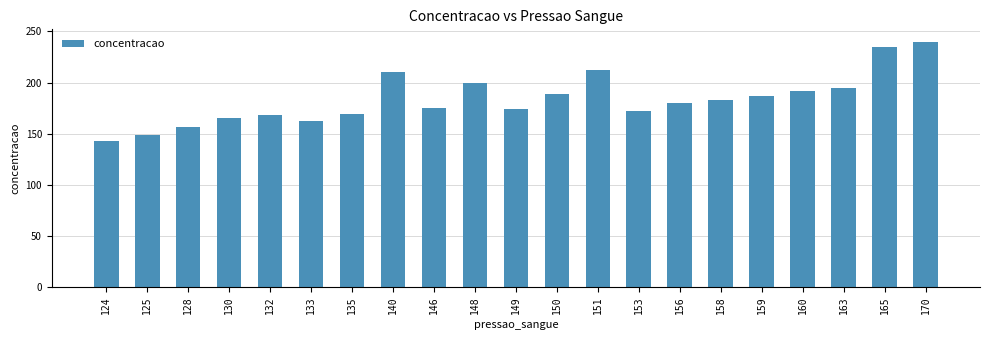

What is the value of the 18th bar from the left?

192.0